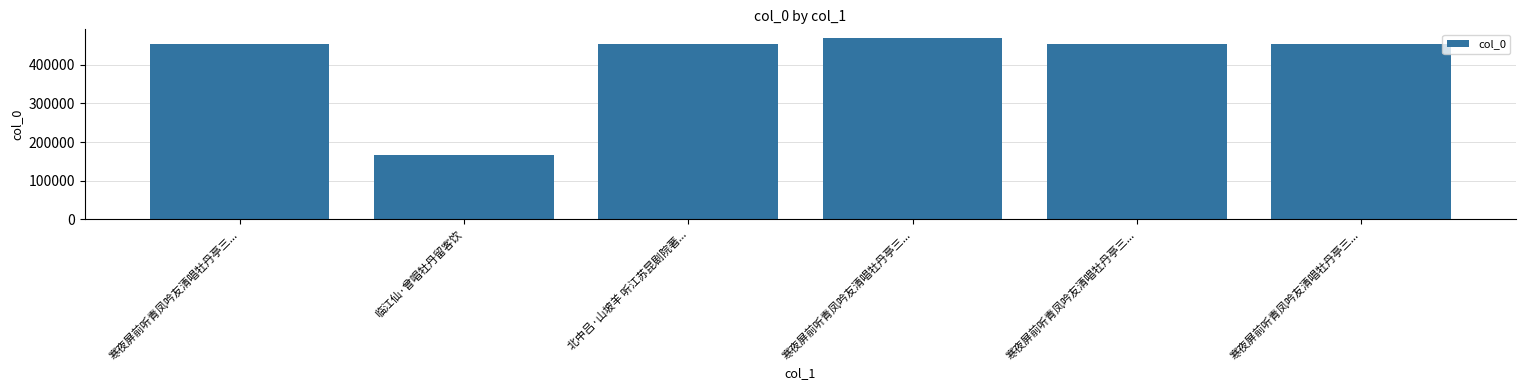

Reading right to left, what are all the values shown in this chart?

453551	453549	467889	453391	165603	453550